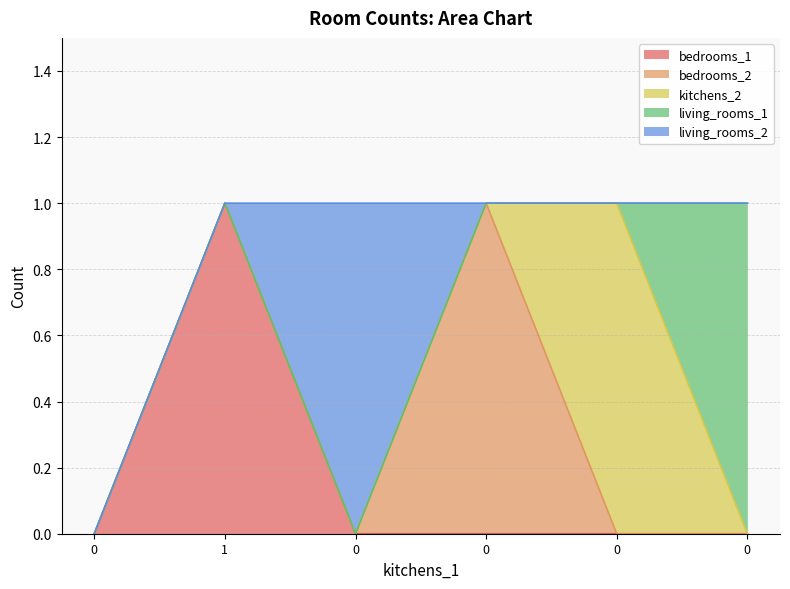

Which category has the highest value across all series?

1